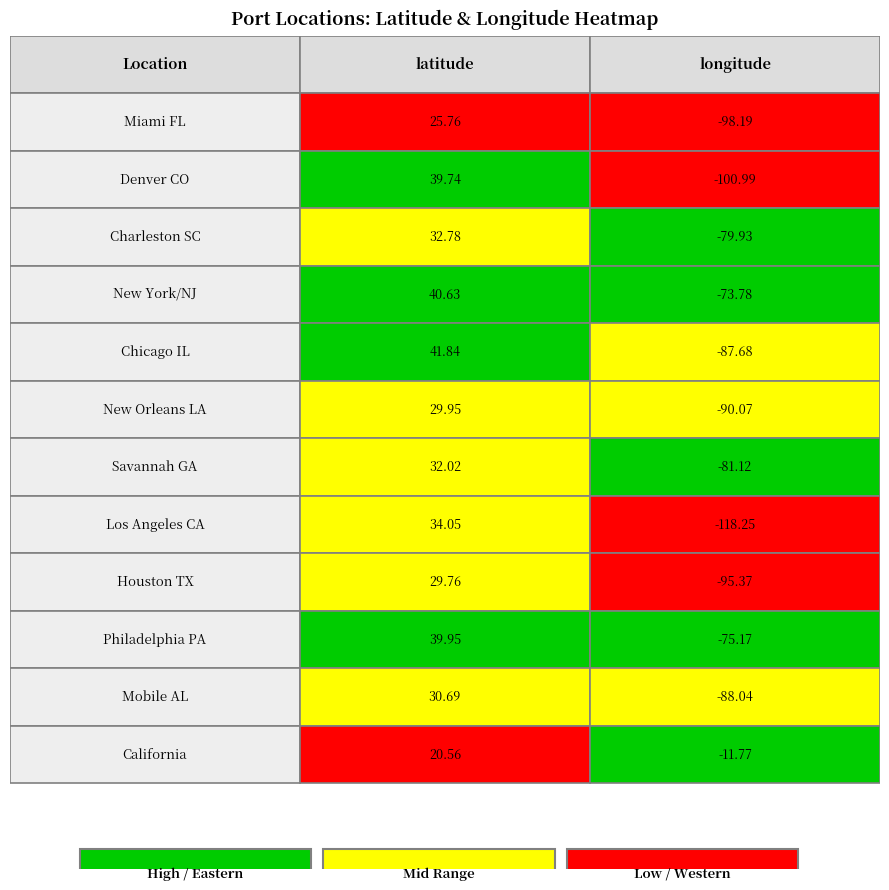

What is the highest value of the New York/NJ series?

40.6